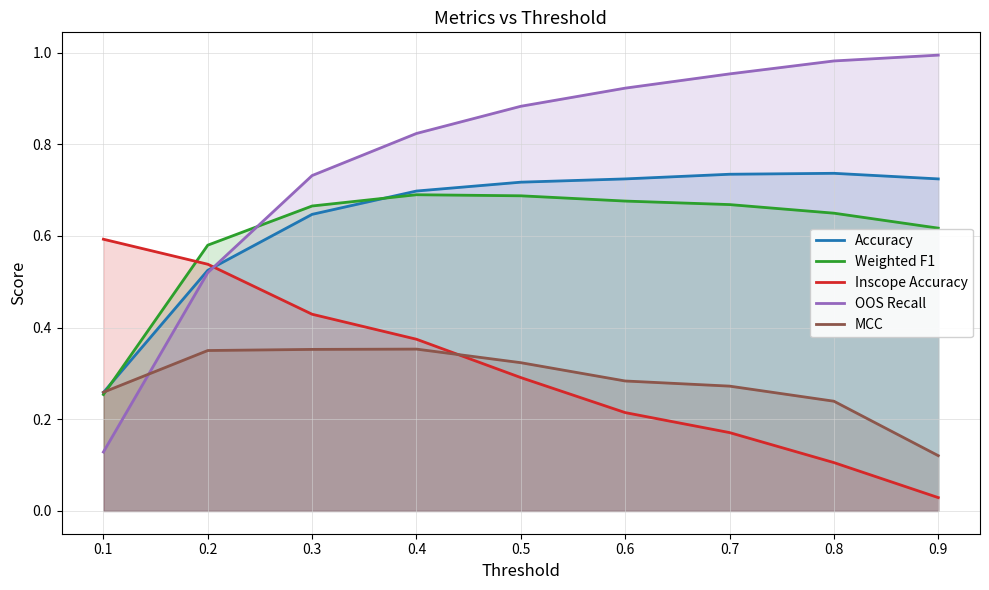

List the labels in order of MCC value, largest first.

0.4, 0.3, 0.2, 0.5, 0.6, 0.7, 0.1, 0.8, 0.9